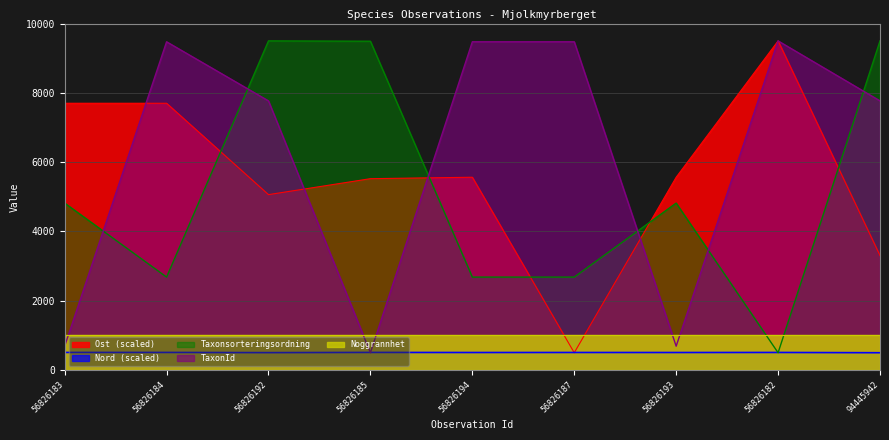

How many intersections are there between TaxonId and Ost?

4